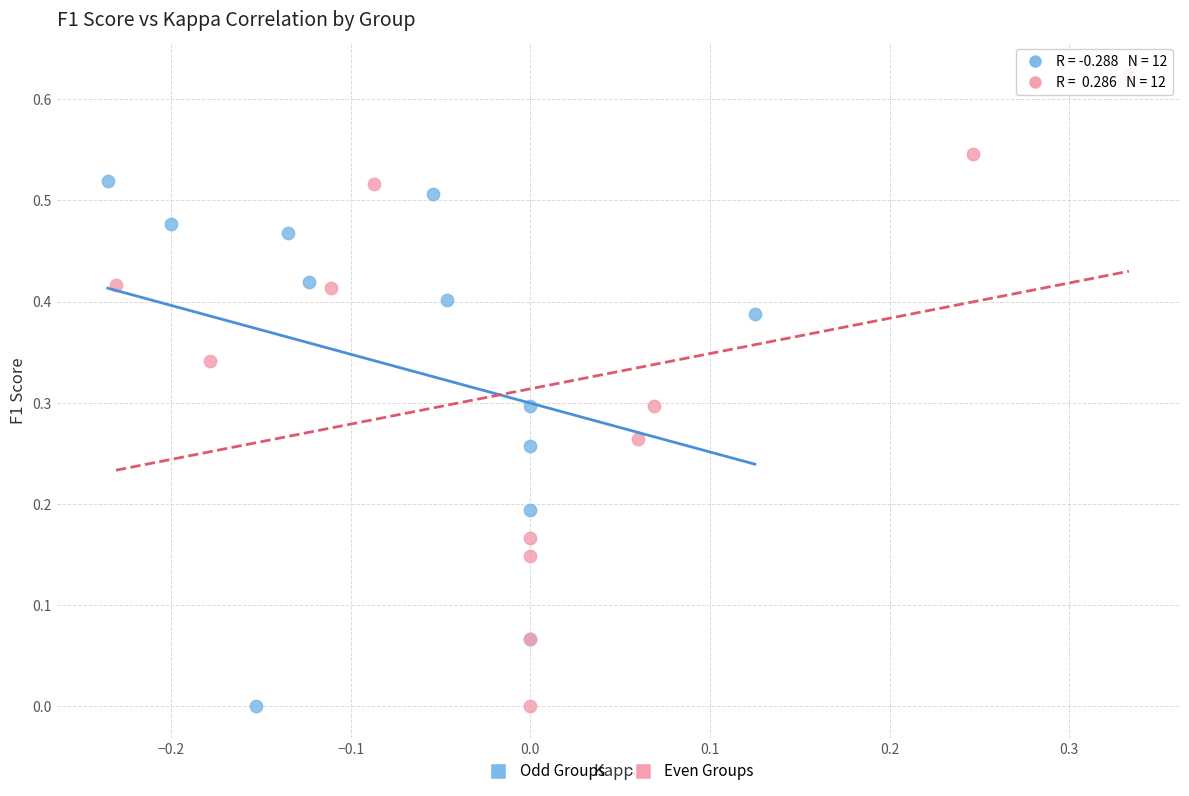

Which series reaches the maximum Y coordinate?

Even Groups